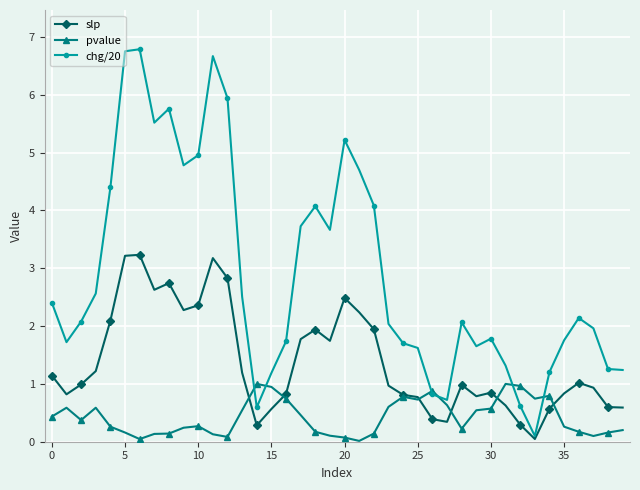

How many lines are shown in the chart?

3